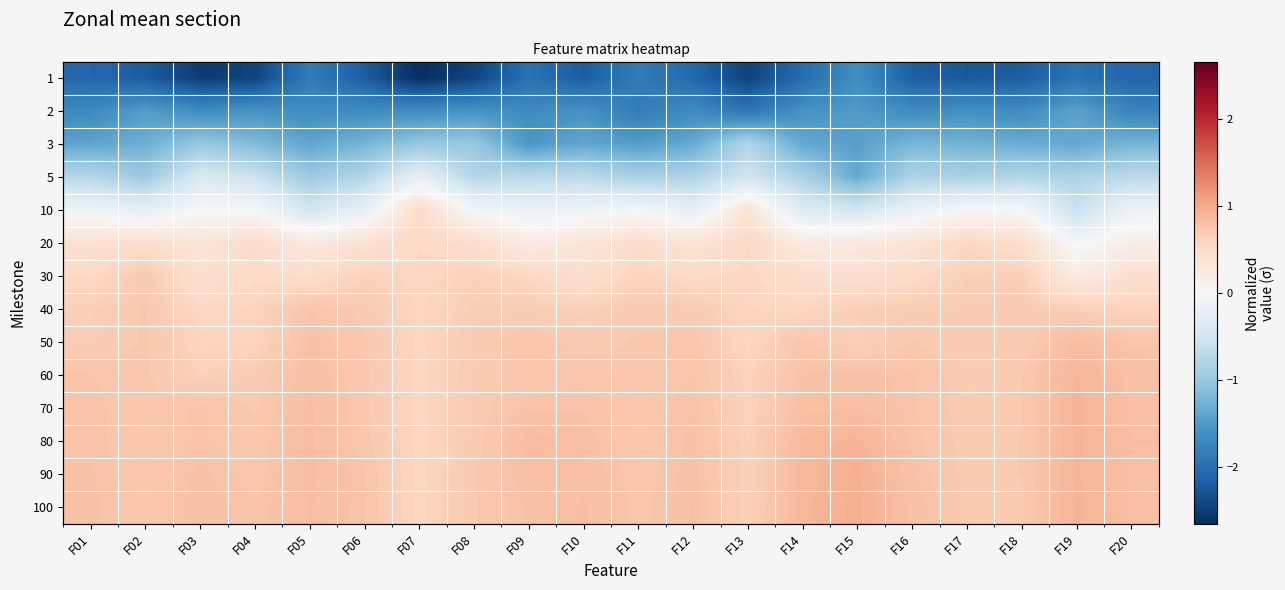

List the series in order of their peak value, highest first.

90, 100, 70, 80, 60, 50, 40, 30, 20, 10, 5, 3, 2, 1